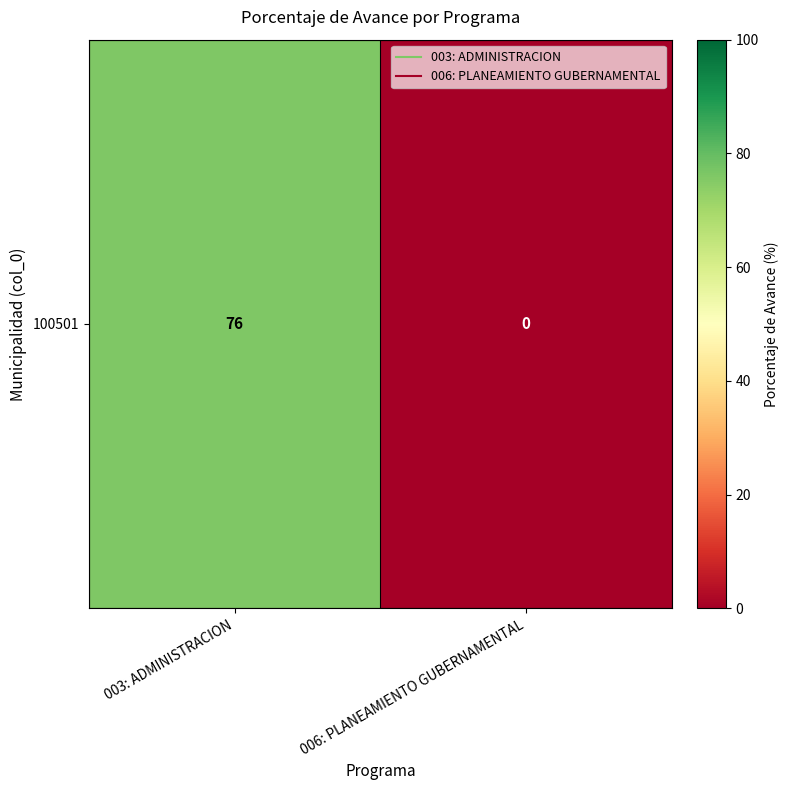

List the labels in order of value, smallest first.

006: PLANEAMIENTO GUBERNAMENTAL, 003: ADMINISTRACION